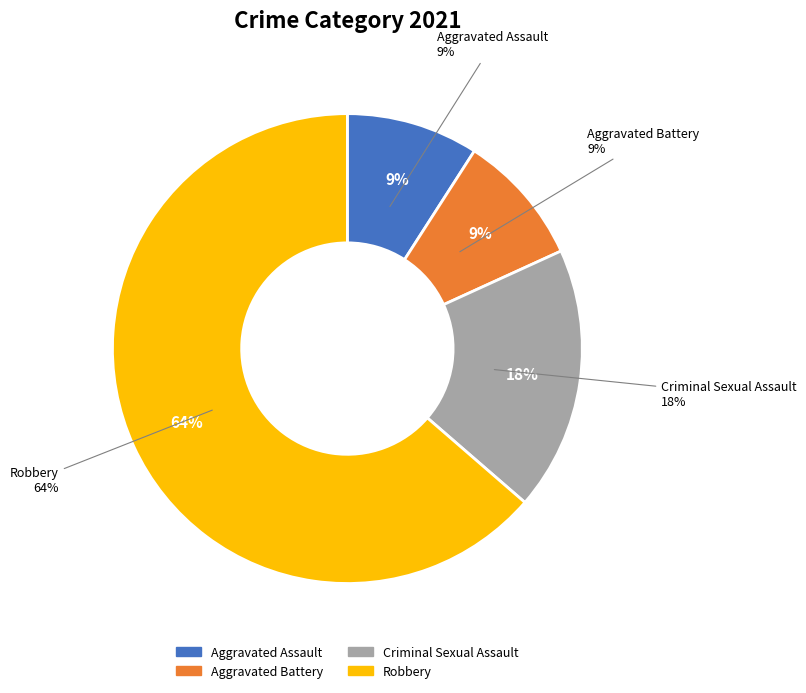

Which slice is the largest?

Robbery